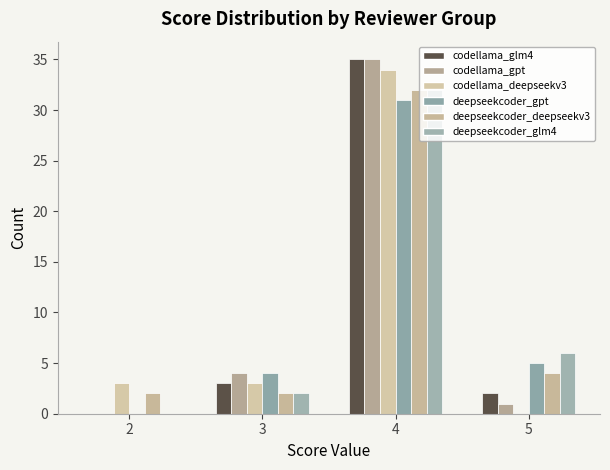

How many series are shown in this chart?

6